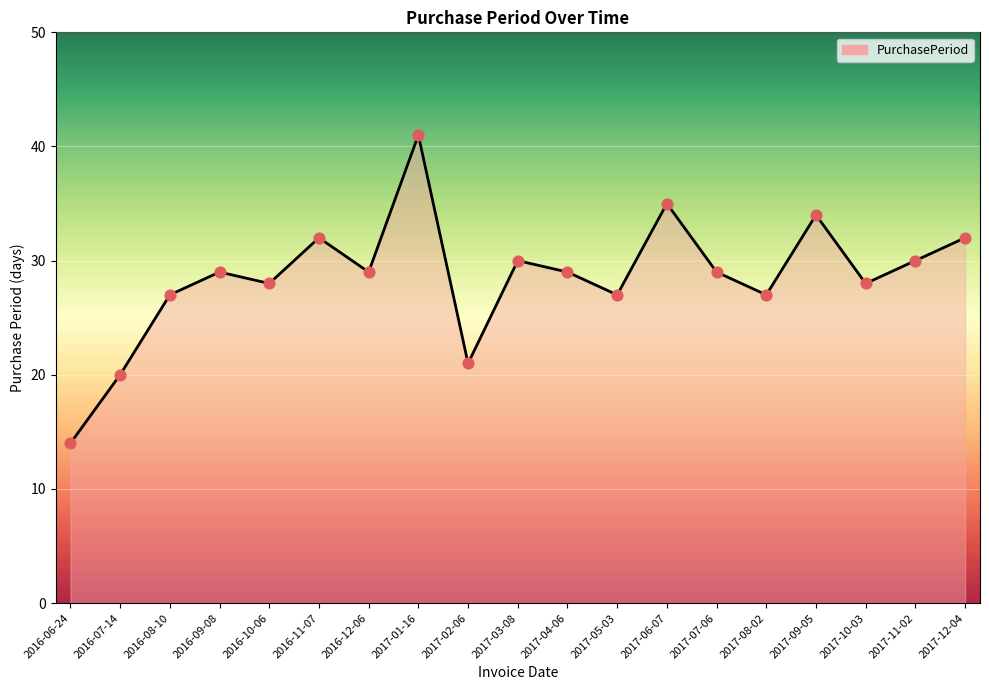

Approximately how many times larger is the value at 2016-06-24 compared to 2017-01-16?

0.3